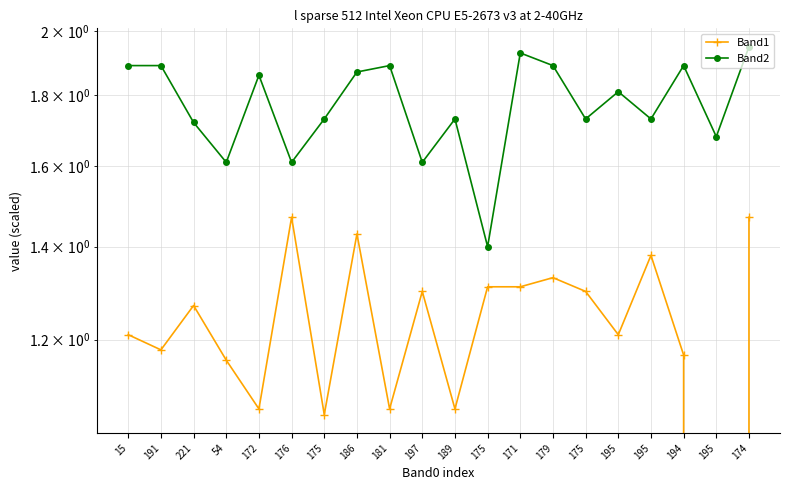

True or false: Band2 and Band1 cross at least once.

False